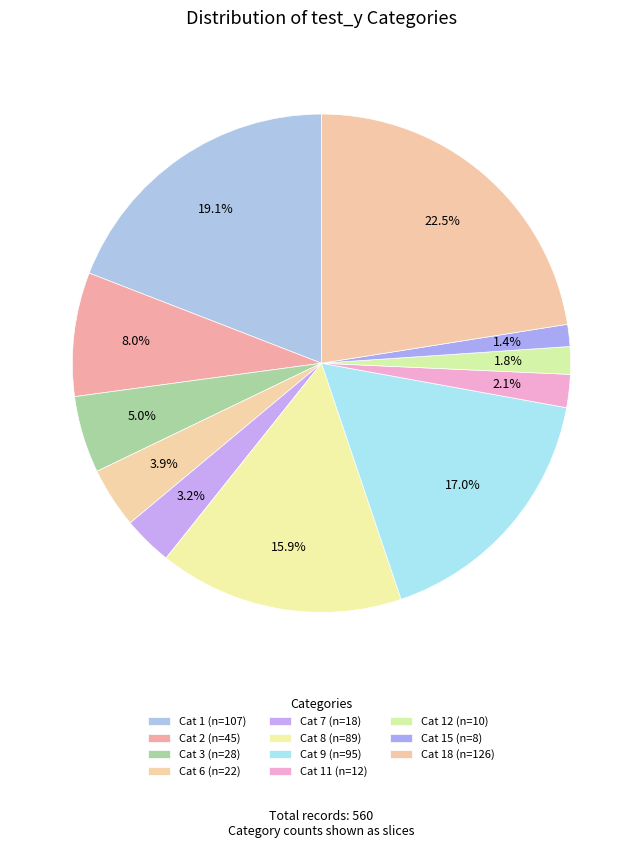

To the nearest percent, what is the difference between the largest and smallest slice percentages?

21%